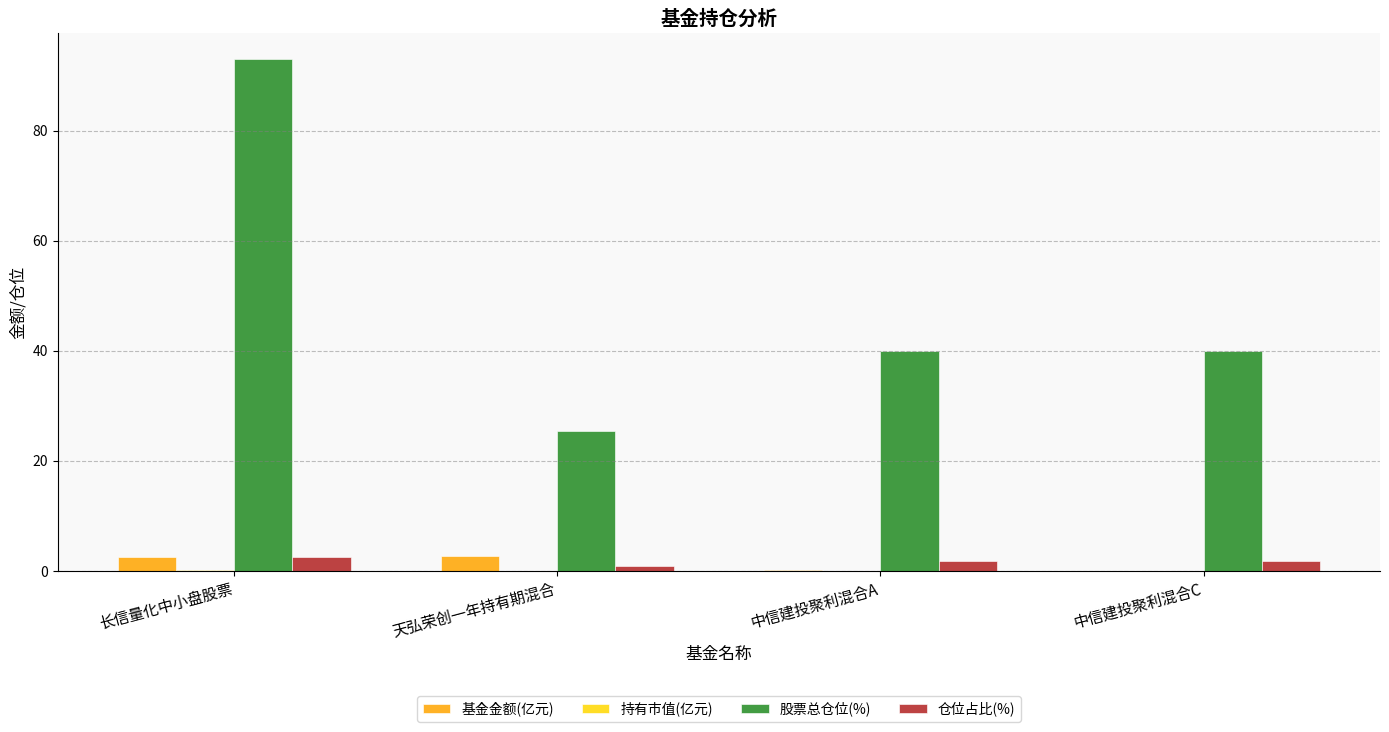

What is the highest value of the 基金金额(亿元) series?

2.6